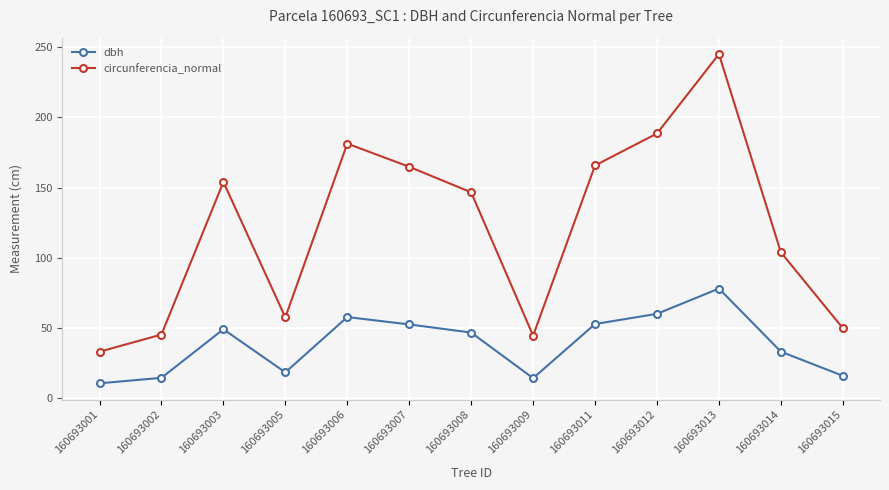

Between 160693001 and 160693011, which series saw the biggest shift?

circunferencia_normal